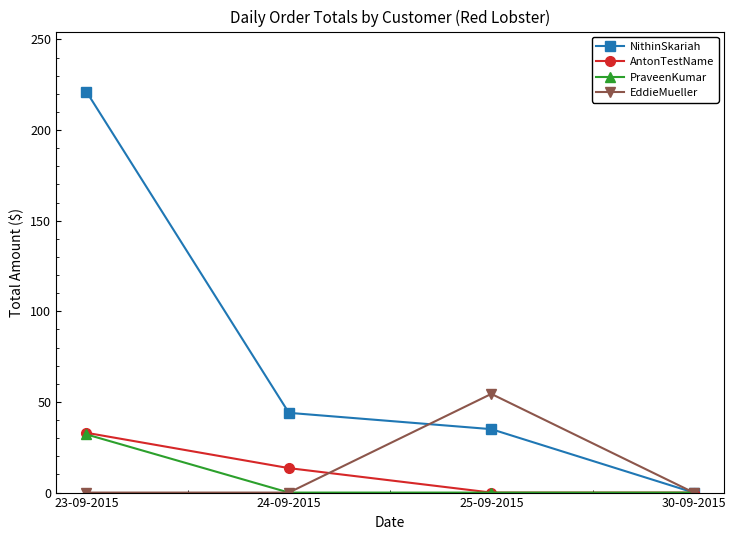

Is it true that PraveenKumar equals 32.1 at 23-09-2015?

True